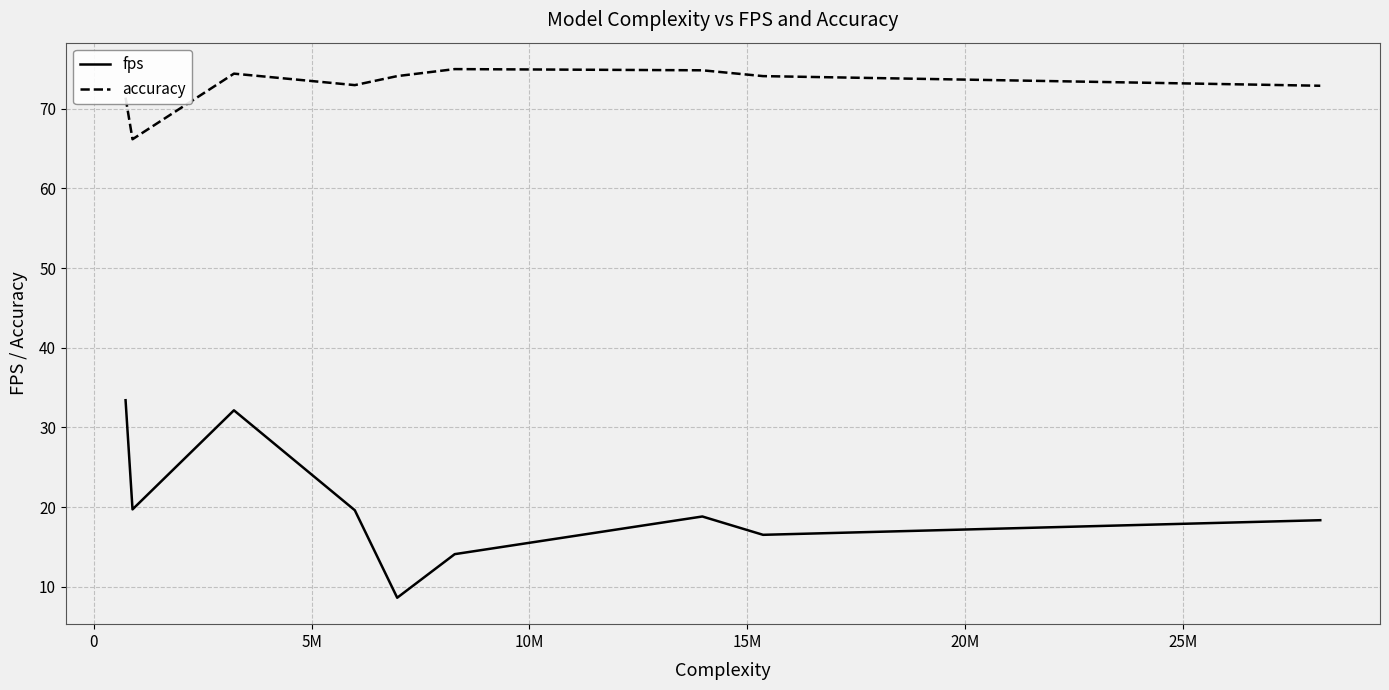

List the series in order of their peak value, highest first.

accuracy, fps